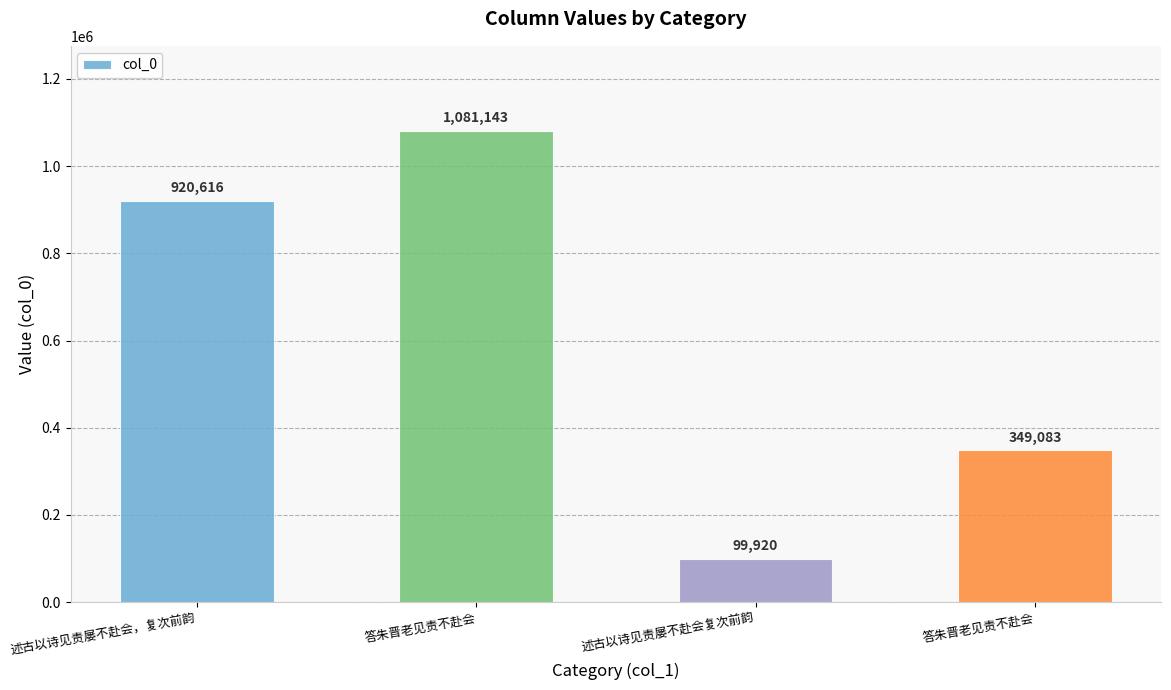

The chart shows a value of 920616 at 述古以诗见责屡不赴会，复次前韵. True or false?

True